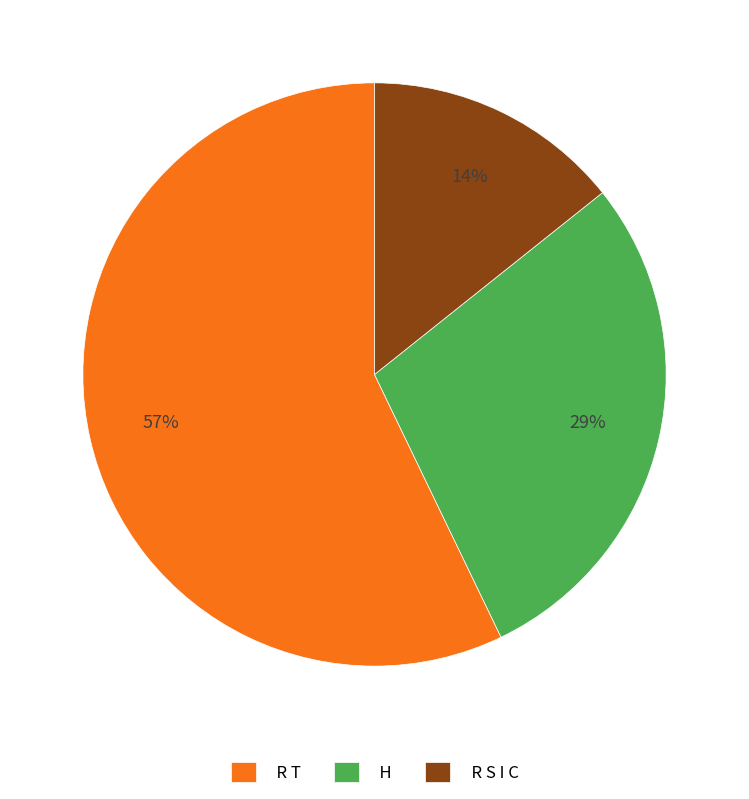

What percentage is the R S I C slice, to the nearest percent?

14%